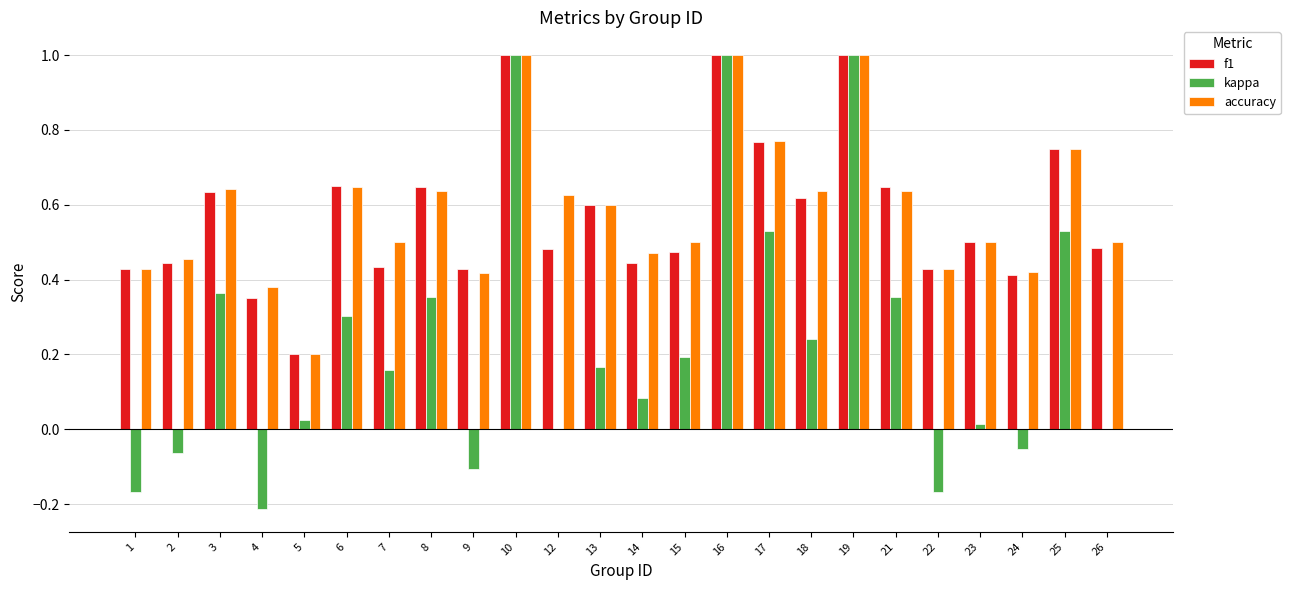

What is the total value across all series at 13?

1.4